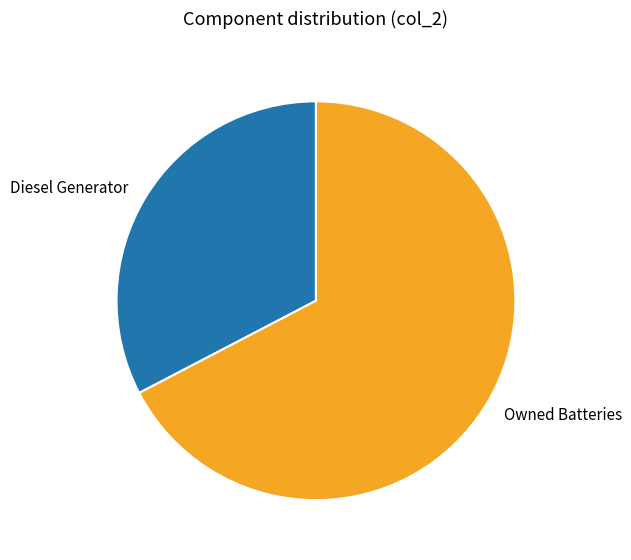

Rank the categories by value from highest to lowest.

Owned Batteries, Diesel Generator